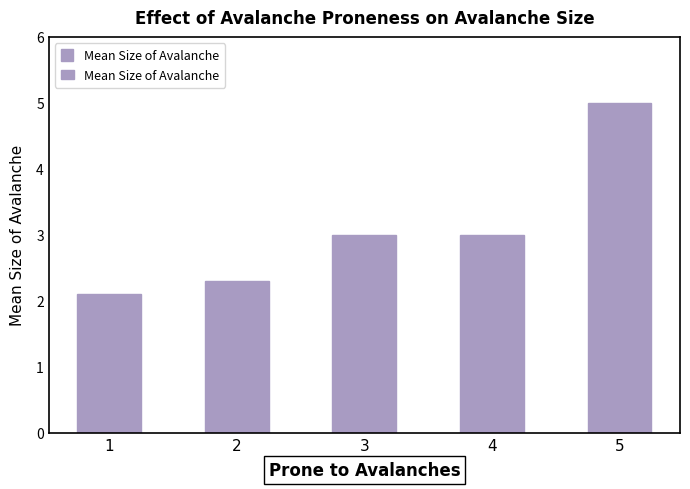

Reading left to right, what are all the values shown in this chart?

2.1	2.3	3.0	3.0	5.0